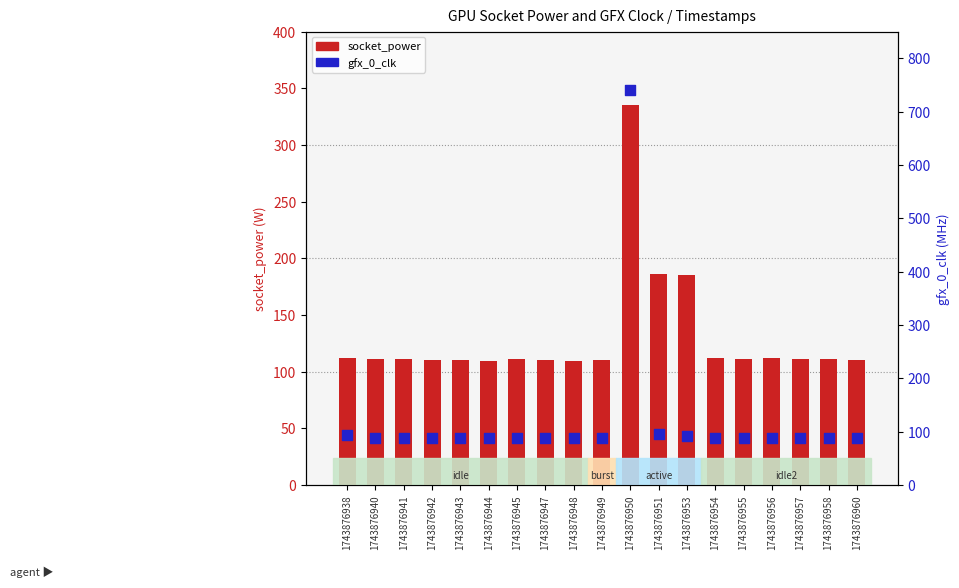

Which series has the widest spread of Y values?

gfx_0_clk